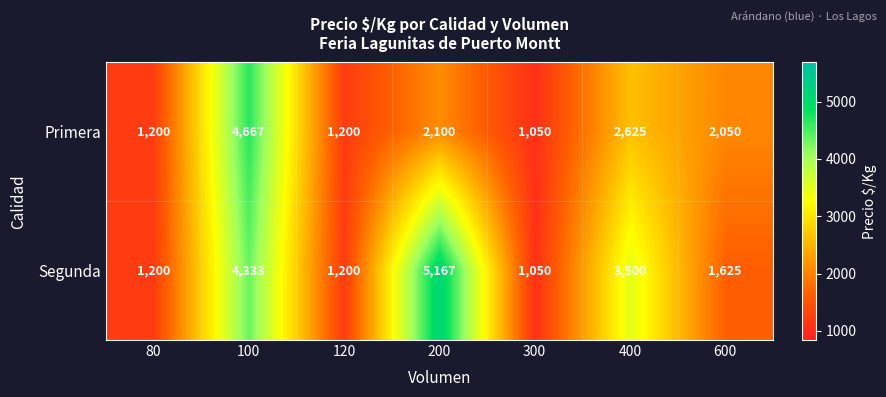

Reading left to right, extract all data points from this chart.

Primera: 1200	4667	1200	2100	1050	2625	2050
Segunda: 1200	4333	1200	5167	1050	3500	1625